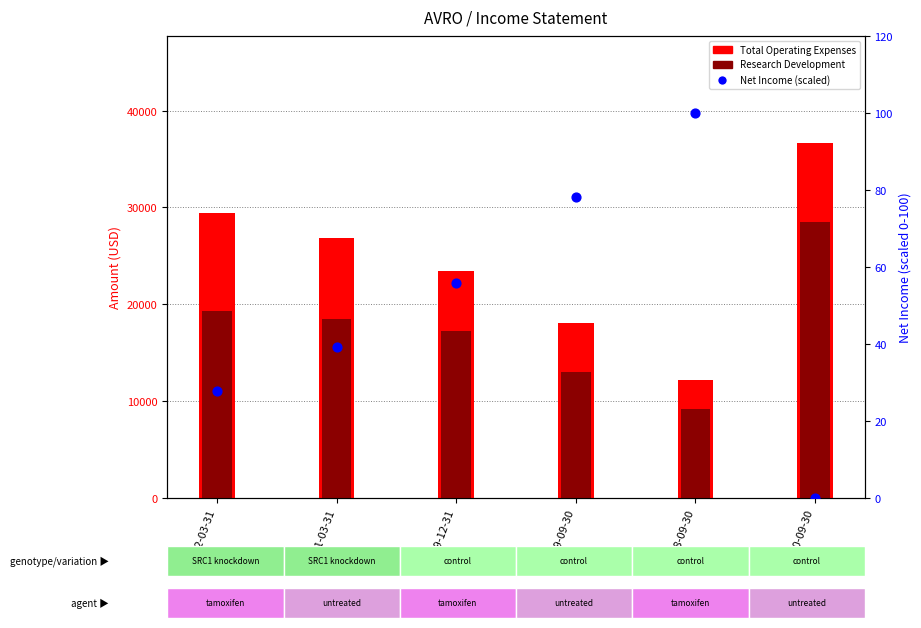

Which series contains the highest Y value?

Total Operating Expenses